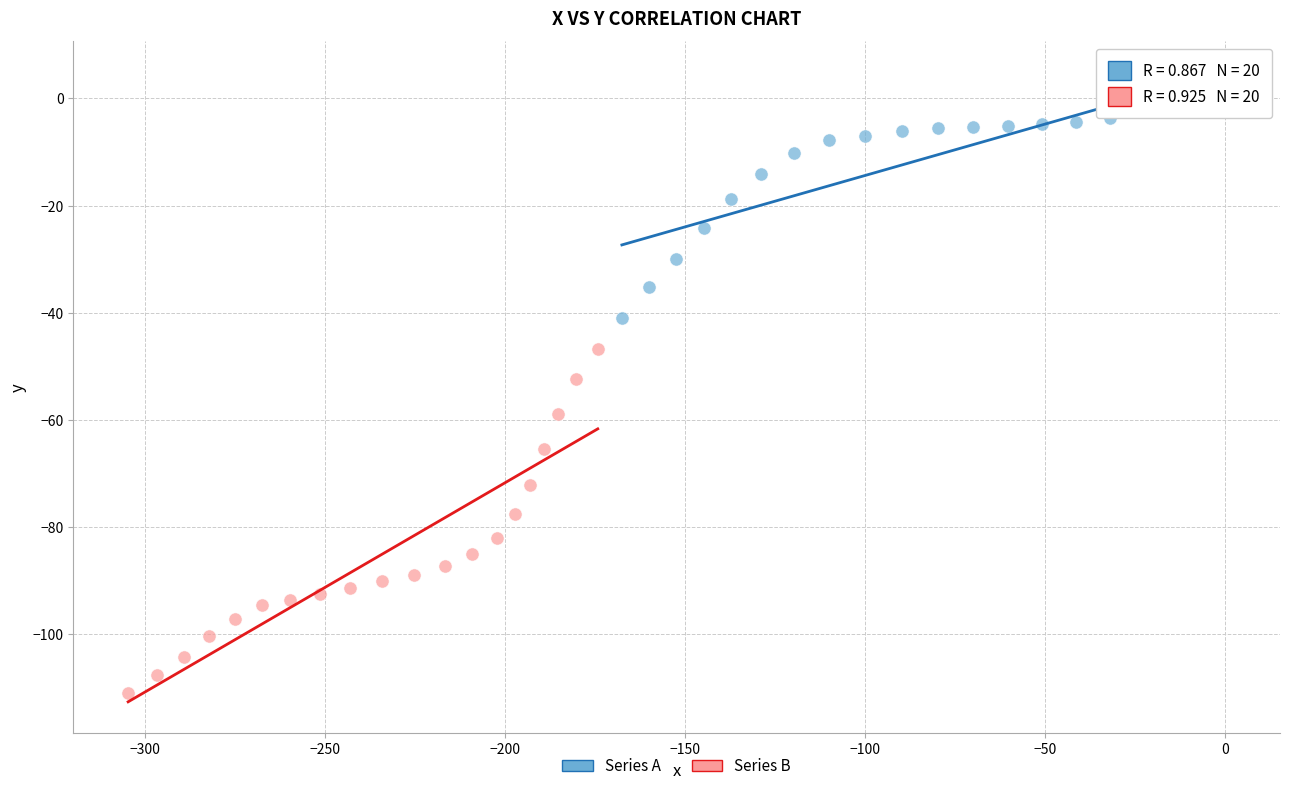

Which series reaches the maximum Y coordinate?

Series A